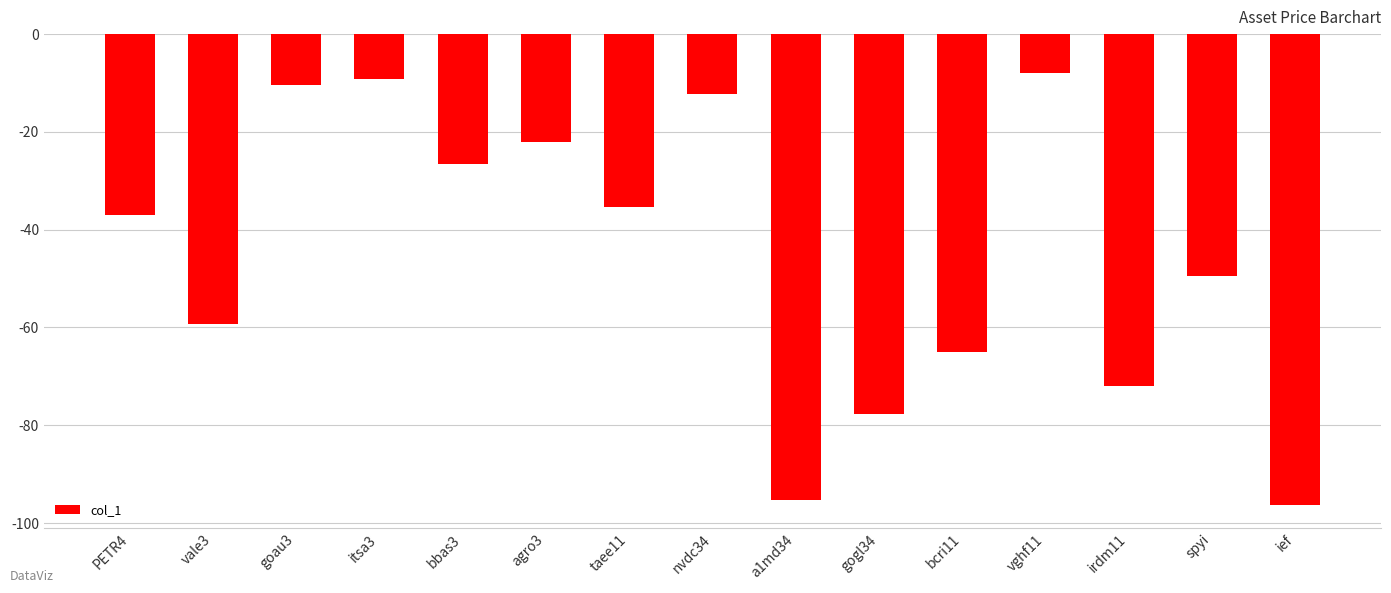

What is the smallest value displayed?

-96.2